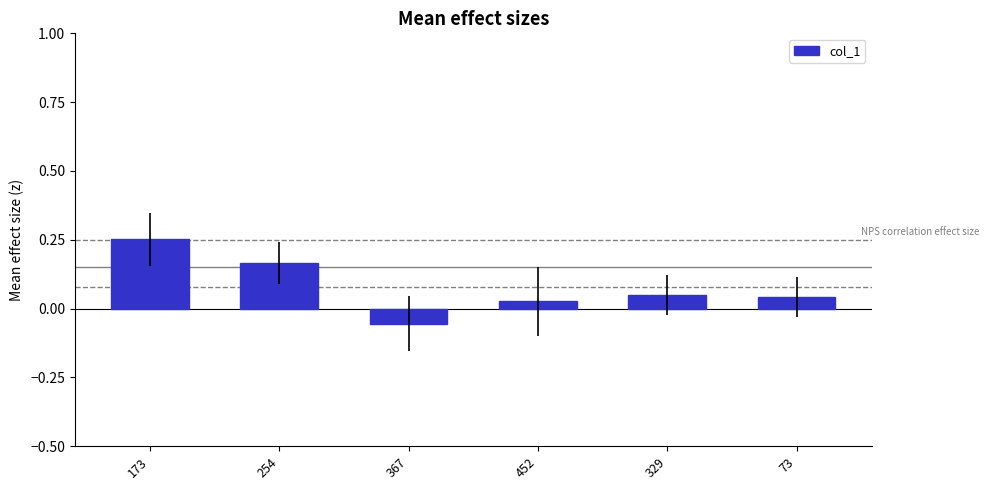

What is the sum of all values?

0.5